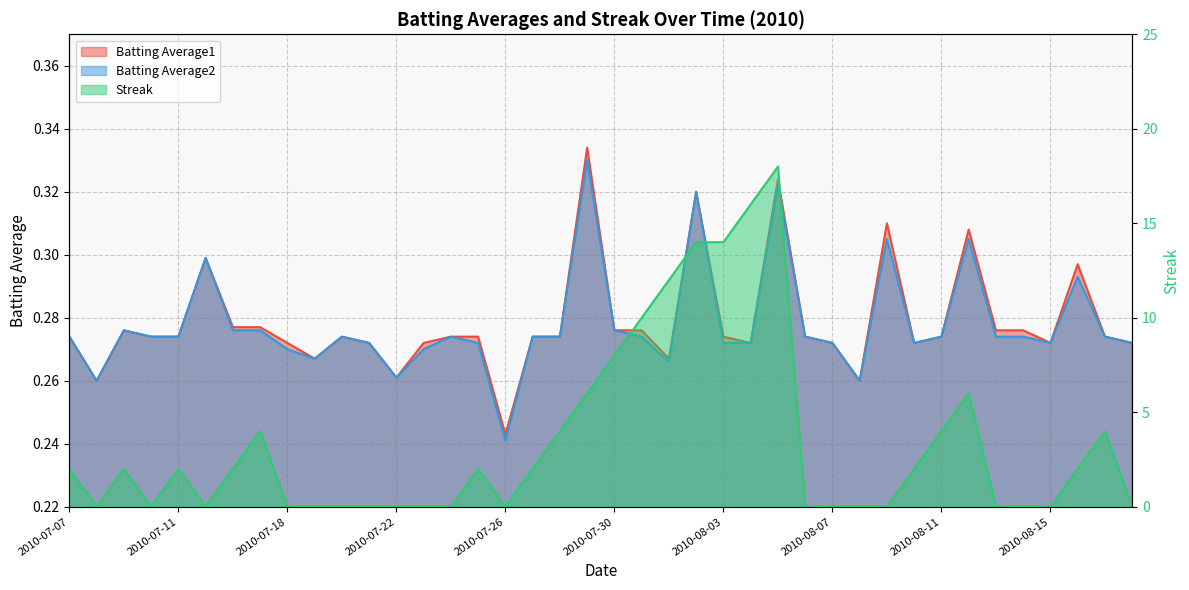

Reading left to right, extract all data points from this chart.

Batting Average1: 0.3	0.3	0.3	0.3	0.3	0.3	0.3	0.3	0.3	0.3	0.3	0.3	0.3	0.3	0.3	0.3	0.2	0.3	0.3	0.3	0.3	0.3	0.3	0.3	0.3	0.3	0.3	0.3	0.3	0.3	0.3	0.3	0.3	0.3	0.3	0.3	0.3	0.3	0.3	0.3
Batting Average2: 0.3	0.3	0.3	0.3	0.3	0.3	0.3	0.3	0.3	0.3	0.3	0.3	0.3	0.3	0.3	0.3	0.2	0.3	0.3	0.3	0.3	0.3	0.3	0.3	0.3	0.3	0.3	0.3	0.3	0.3	0.3	0.3	0.3	0.3	0.3	0.3	0.3	0.3	0.3	0.3
Streak: 2.0	0.0	2.0	0.0	2.0	0.0	2.0	4.0	0.0	0.0	0.0	0.0	0.0	0.0	0.0	2.0	0.0	2.0	4.0	6.0	8.0	10.0	12.0	14.0	14.0	16.0	18.0	0.0	0.0	0.0	0.0	2.0	4.0	6.0	0.0	0.0	0.0	2.0	4.0	0.0